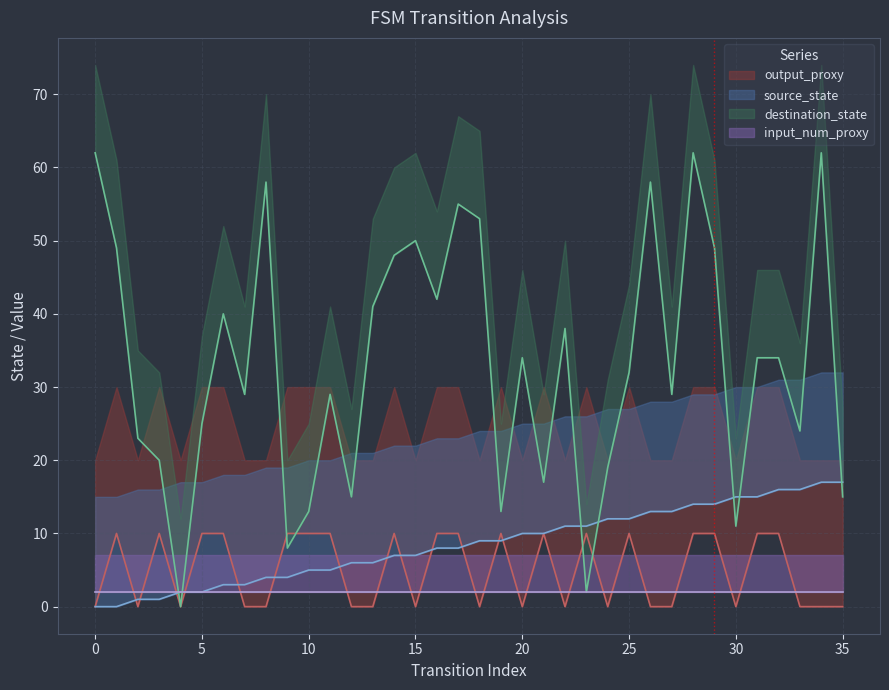

True or false: output_proxy has more than 2 interior local peaks.

True